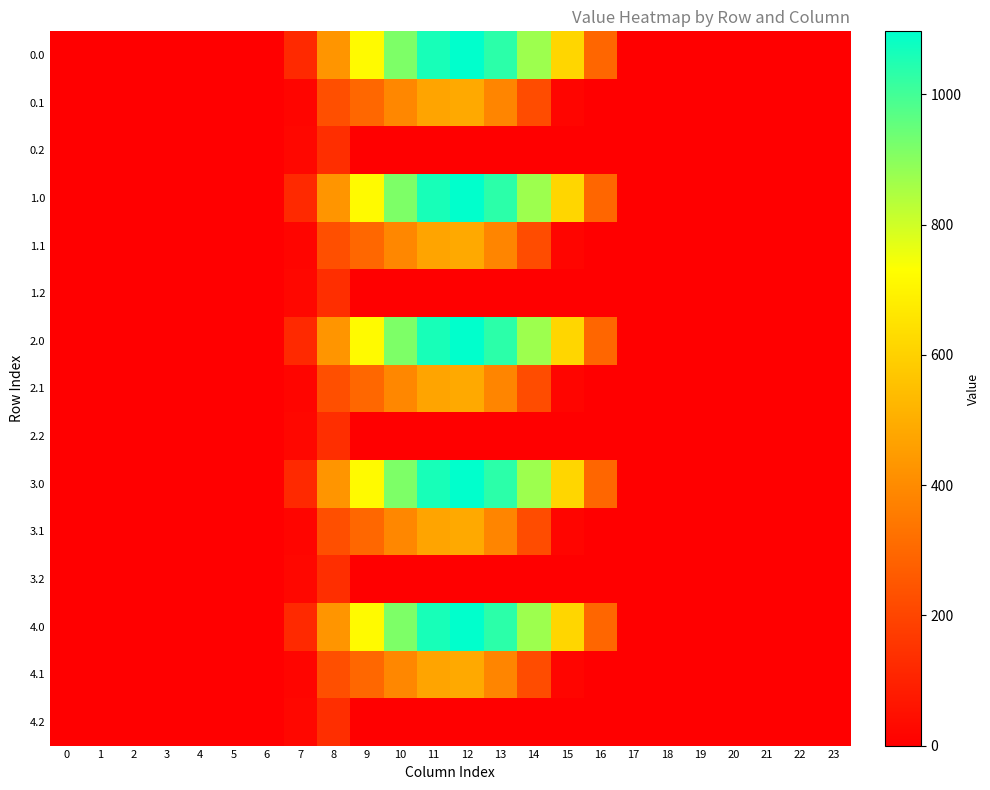

Reading left to right, list all the values displayed in this chart.

0.0: 0=0.0	1=0.0	2=0.0	3=0.0	4=0.0	5=0.0	6=0.0	7=120.6	8=430.3	9=716.9	10=916.2	11=1060.3	12=1096.7	13=1032.9	14=870.6	15=615.9	16=294.5	17=0.0	18=0.0	19=0.0	20=0.0	21=0.0	22=0.0	23=0.0
0.1: 0=0.0	1=0.0	2=0.0	3=0.0	4=0.0	5=0.0	6=0.0	7=17.7	8=227.5	9=295.9	10=388.1	11=471.7	12=485.4	13=382.7	14=219.2	15=17.3	16=0.0	17=0.0	18=0.0	19=0.0	20=0.0	21=0.0	22=0.0	23=0.0
0.2: 0=0.0	1=0.0	2=0.0	3=0.0	4=0.0	5=0.0	6=0.0	7=22.3	8=134.2	9=0.0	10=0.0	11=0.0	12=0.0	13=0.0	14=0.0	15=0.0	16=0.0	17=0.0	18=0.0	19=0.0	20=0.0	21=0.0	22=0.0	23=0.0
1.0: 0=0.0	1=0.0	2=0.0	3=0.0	4=0.0	5=0.0	6=0.0	7=120.6	8=430.3	9=716.9	10=916.2	11=1060.3	12=1096.7	13=1032.9	14=870.6	15=615.9	16=294.5	17=0.0	18=0.0	19=0.0	20=0.0	21=0.0	22=0.0	23=0.0
1.1: 0=0.0	1=0.0	2=0.0	3=0.0	4=0.0	5=0.0	6=0.0	7=17.7	8=227.5	9=295.9	10=388.1	11=471.7	12=485.4	13=382.7	14=219.2	15=17.3	16=0.0	17=0.0	18=0.0	19=0.0	20=0.0	21=0.0	22=0.0	23=0.0
1.2: 0=0.0	1=0.0	2=0.0	3=0.0	4=0.0	5=0.0	6=0.0	7=22.3	8=134.2	9=0.0	10=0.0	11=0.0	12=0.0	13=0.0	14=0.0	15=0.0	16=0.0	17=0.0	18=0.0	19=0.0	20=0.0	21=0.0	22=0.0	23=0.0
2.0: 0=0.0	1=0.0	2=0.0	3=0.0	4=0.0	5=0.0	6=0.0	7=120.6	8=430.3	9=716.9	10=916.2	11=1060.3	12=1096.7	13=1032.9	14=870.6	15=615.9	16=294.5	17=0.0	18=0.0	19=0.0	20=0.0	21=0.0	22=0.0	23=0.0
2.1: 0=0.0	1=0.0	2=0.0	3=0.0	4=0.0	5=0.0	6=0.0	7=17.7	8=227.5	9=295.9	10=388.1	11=471.7	12=485.4	13=382.7	14=219.2	15=17.3	16=0.0	17=0.0	18=0.0	19=0.0	20=0.0	21=0.0	22=0.0	23=0.0
2.2: 0=0.0	1=0.0	2=0.0	3=0.0	4=0.0	5=0.0	6=0.0	7=22.3	8=134.2	9=0.0	10=0.0	11=0.0	12=0.0	13=0.0	14=0.0	15=0.0	16=0.0	17=0.0	18=0.0	19=0.0	20=0.0	21=0.0	22=0.0	23=0.0
3.0: 0=0.0	1=0.0	2=0.0	3=0.0	4=0.0	5=0.0	6=0.0	7=120.6	8=430.3	9=716.9	10=916.2	11=1060.3	12=1096.7	13=1032.9	14=870.6	15=615.9	16=294.5	17=0.0	18=0.0	19=0.0	20=0.0	21=0.0	22=0.0	23=0.0
3.1: 0=0.0	1=0.0	2=0.0	3=0.0	4=0.0	5=0.0	6=0.0	7=17.7	8=227.5	9=295.9	10=388.1	11=471.7	12=485.4	13=382.7	14=219.2	15=17.3	16=0.0	17=0.0	18=0.0	19=0.0	20=0.0	21=0.0	22=0.0	23=0.0
3.2: 0=0.0	1=0.0	2=0.0	3=0.0	4=0.0	5=0.0	6=0.0	7=22.3	8=134.2	9=0.0	10=0.0	11=0.0	12=0.0	13=0.0	14=0.0	15=0.0	16=0.0	17=0.0	18=0.0	19=0.0	20=0.0	21=0.0	22=0.0	23=0.0
4.0: 0=0.0	1=0.0	2=0.0	3=0.0	4=0.0	5=0.0	6=0.0	7=120.6	8=430.3	9=716.9	10=916.2	11=1060.3	12=1096.7	13=1032.9	14=870.6	15=615.9	16=294.5	17=0.0	18=0.0	19=0.0	20=0.0	21=0.0	22=0.0	23=0.0
4.1: 0=0.0	1=0.0	2=0.0	3=0.0	4=0.0	5=0.0	6=0.0	7=17.7	8=227.5	9=295.9	10=388.1	11=471.7	12=485.4	13=382.7	14=219.2	15=17.3	16=0.0	17=0.0	18=0.0	19=0.0	20=0.0	21=0.0	22=0.0	23=0.0
4.2: 0=0.0	1=0.0	2=0.0	3=0.0	4=0.0	5=0.0	6=0.0	7=22.3	8=134.2	9=0.0	10=0.0	11=0.0	12=0.0	13=0.0	14=0.0	15=0.0	16=0.0	17=0.0	18=0.0	19=0.0	20=0.0	21=0.0	22=0.0	23=0.0